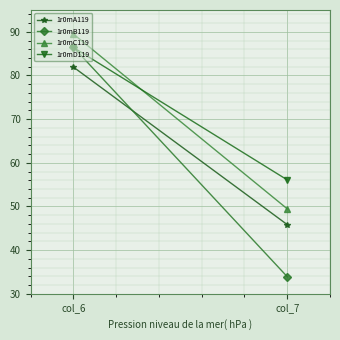

Rank the series at col_7 from highest to lowest value.

1r0mD119, 1r0mC119, 1r0mA119, 1r0mB119